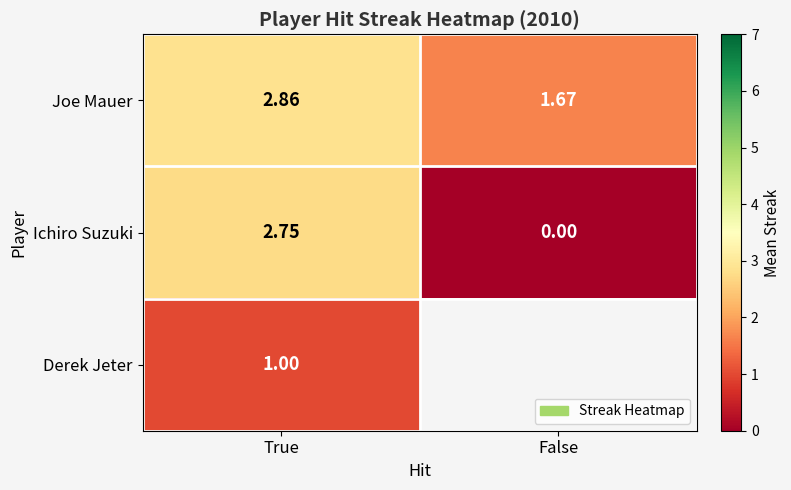

Is it true that Joe Mauer equals 4.0 at True?

False